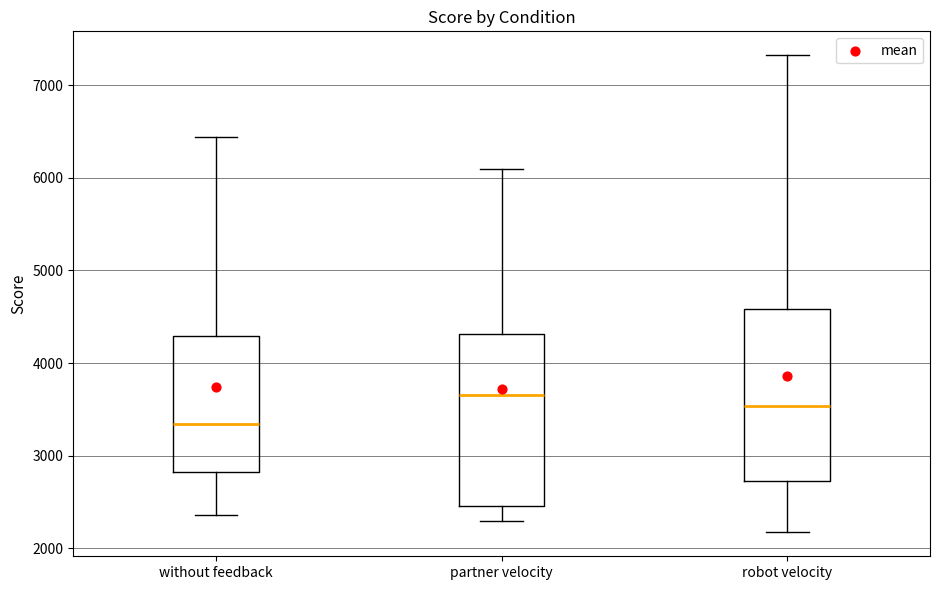

Reading left to right, read every box against the y-axis: the position of its median line, the range the box covers, and the ends of its whiskers. The values are not printed on the chart, so give them approximately, as read against the axis.

without feedback: median 3300, box 2800 to 4300, whiskers 2400 to 6400
partner velocity: median 3700, box 2500 to 4300, whiskers 2300 to 6100
robot velocity: median 3500, box 2700 to 4600, whiskers 2200 to 7300